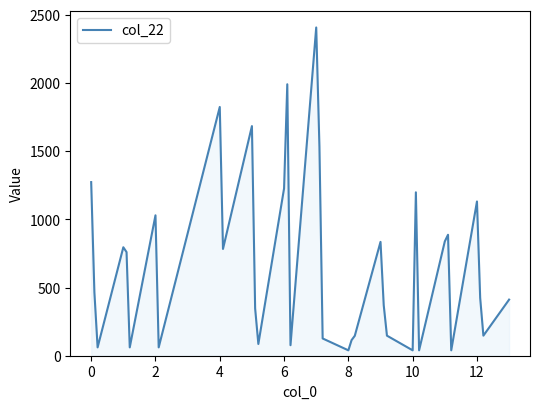

What is the greatest value displayed?

2406.6